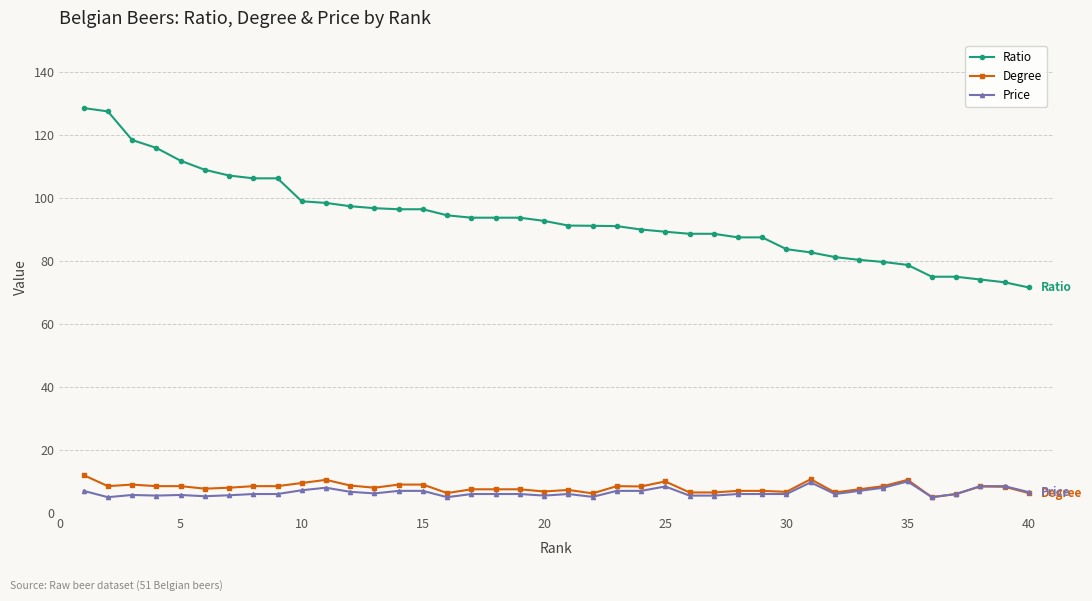

What is the sum of all Price values?

260.2